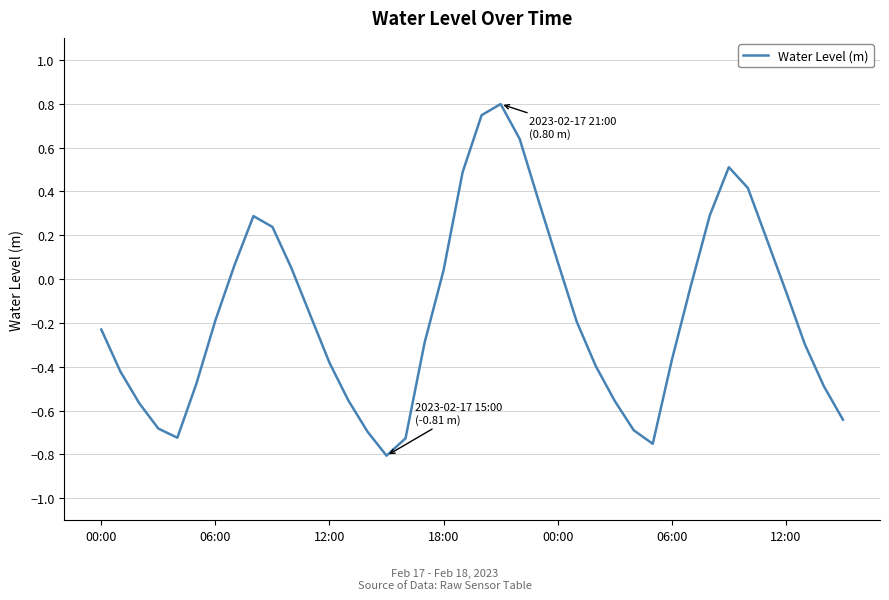

How many lines are shown in the chart?

1